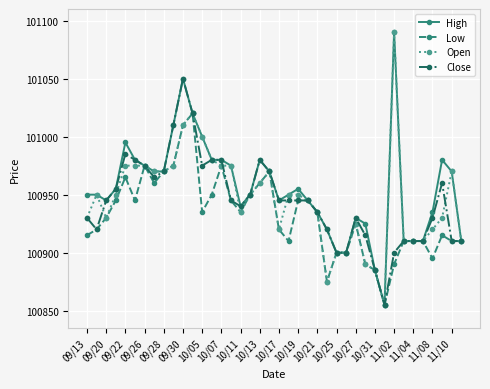

True or false: Open has more than 2 interior local peaks.

True